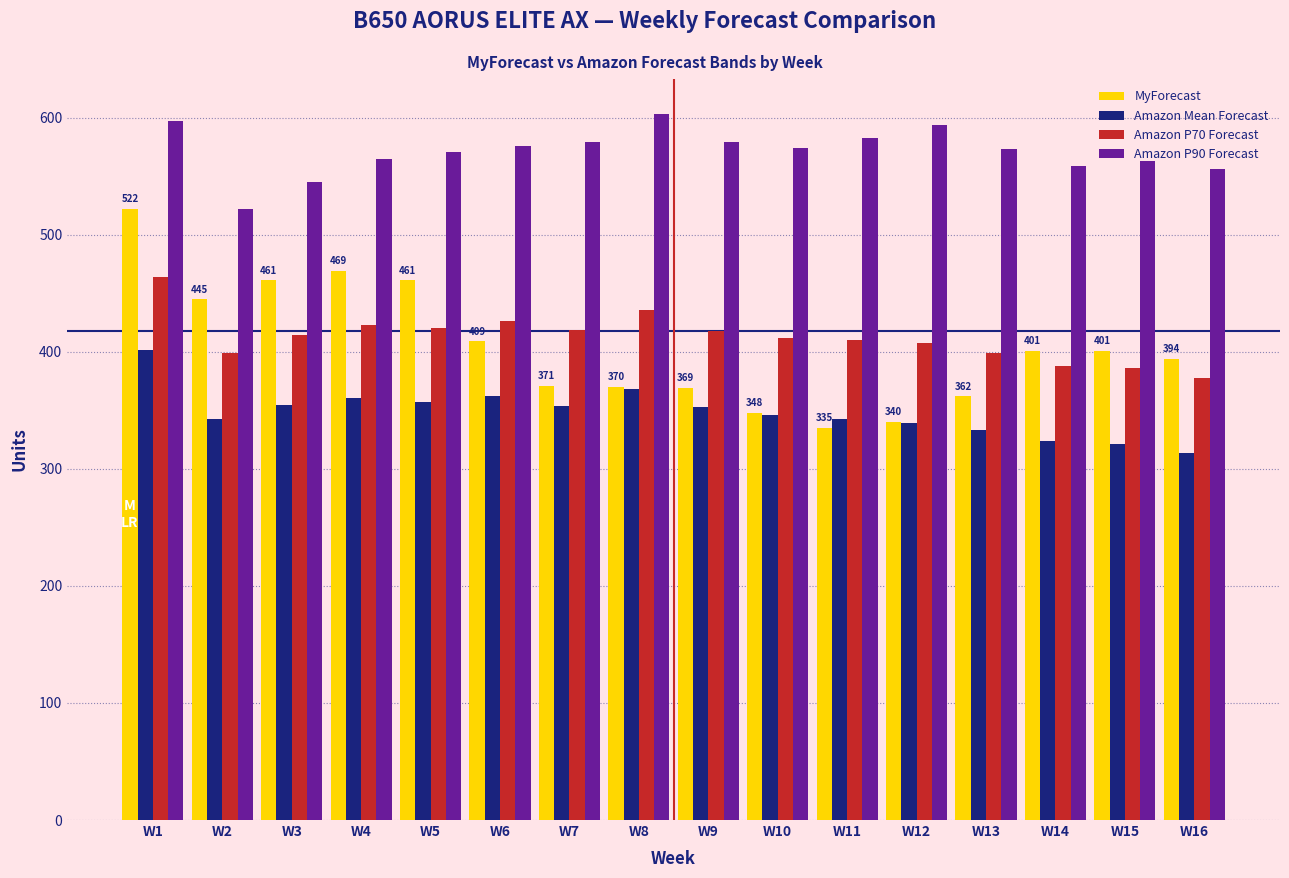

Read the Amazon P70 Forecast value at W4, to the nearest 10.

420